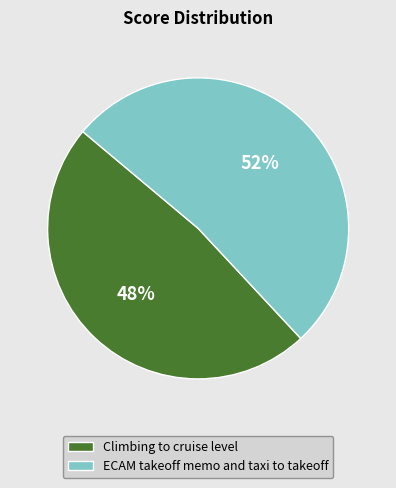

To the nearest percent, what is the difference between the largest and smallest slice percentages?

4%